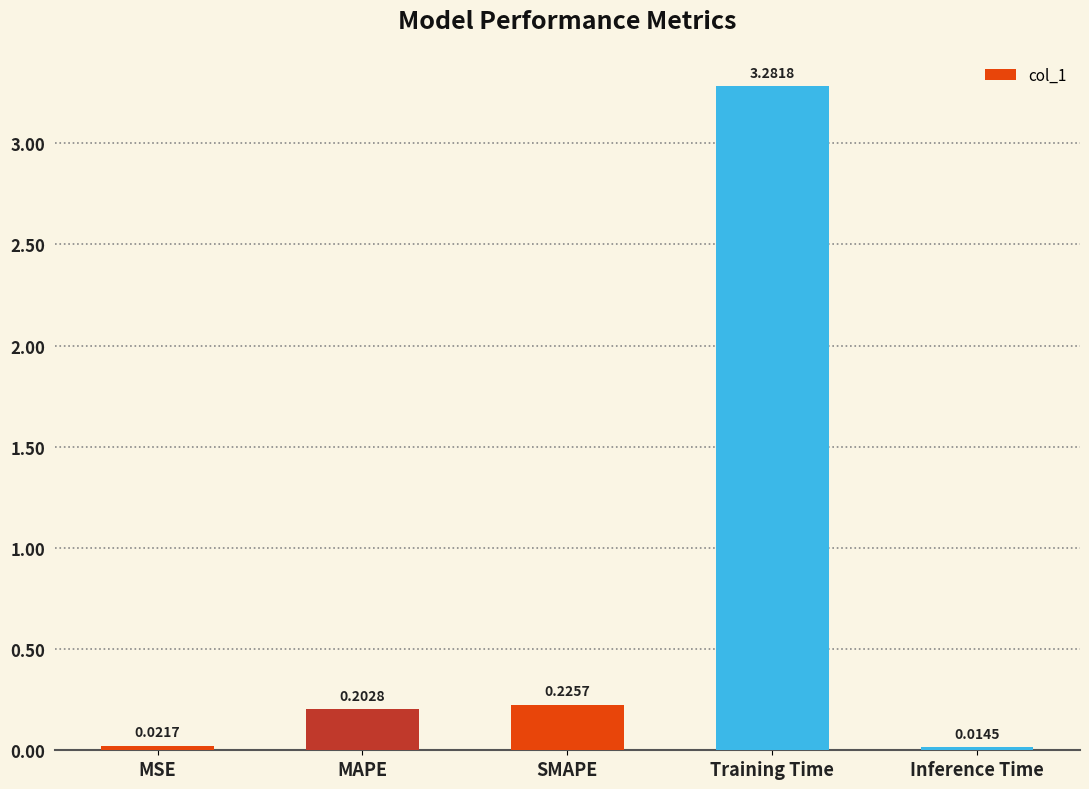

What is the difference between the values at MAPE and Training Time?

3.1